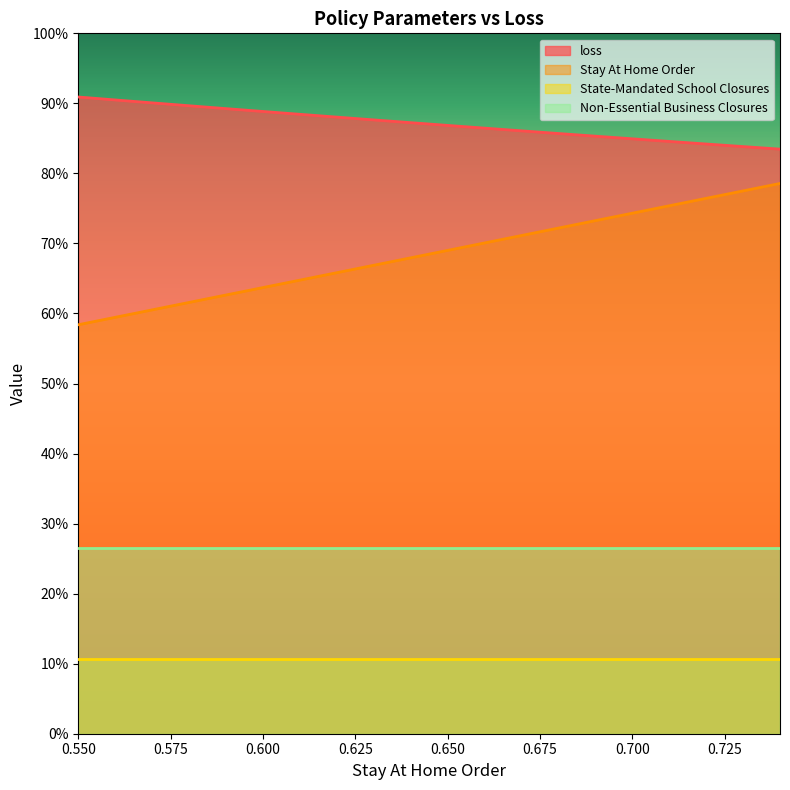

True or false: loss has more than 1 interior local peaks.

False